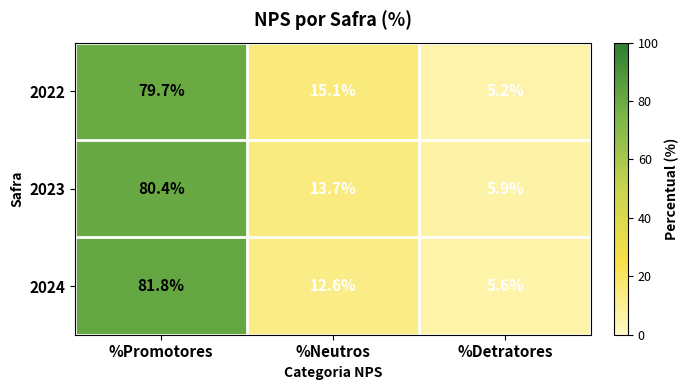

What is the maximum value shown in the chart?

81.8